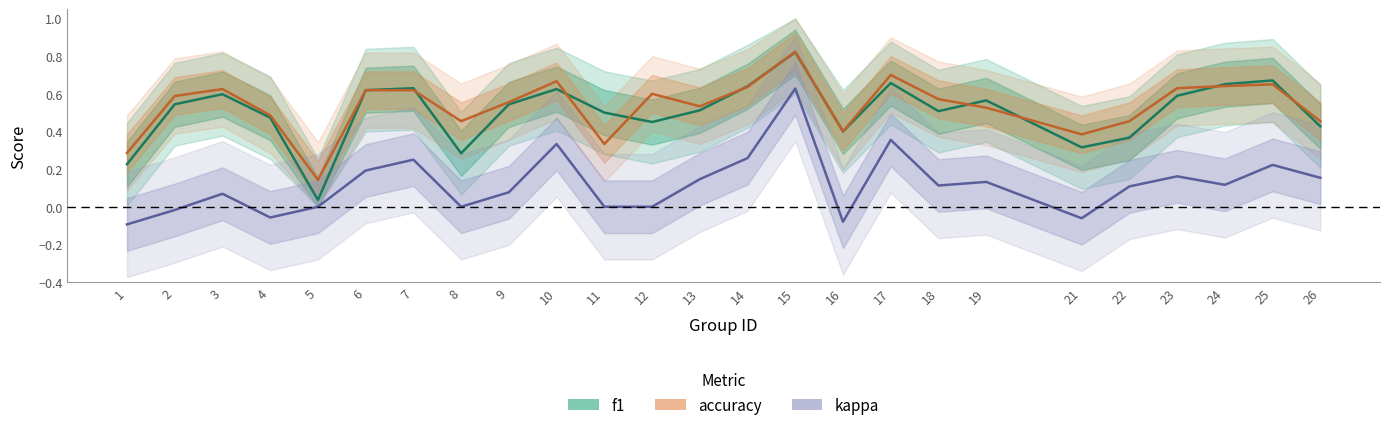

What is the spread (max minus min) of values at 1?

0.4